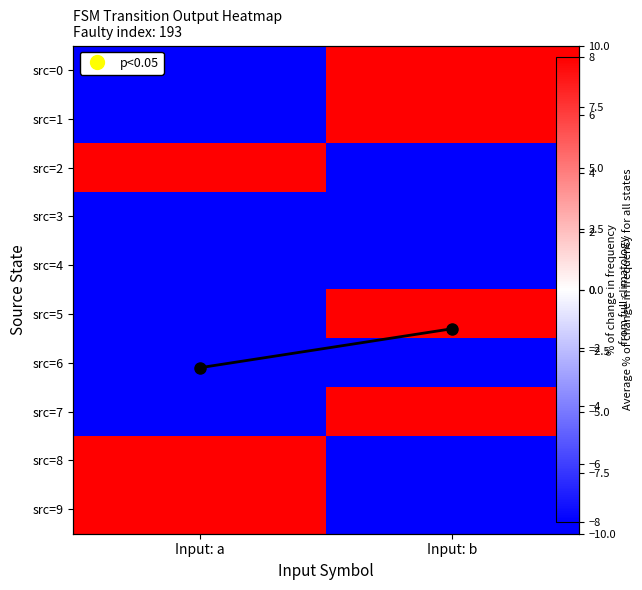

What is the minimum value shown in the chart?

-8.0